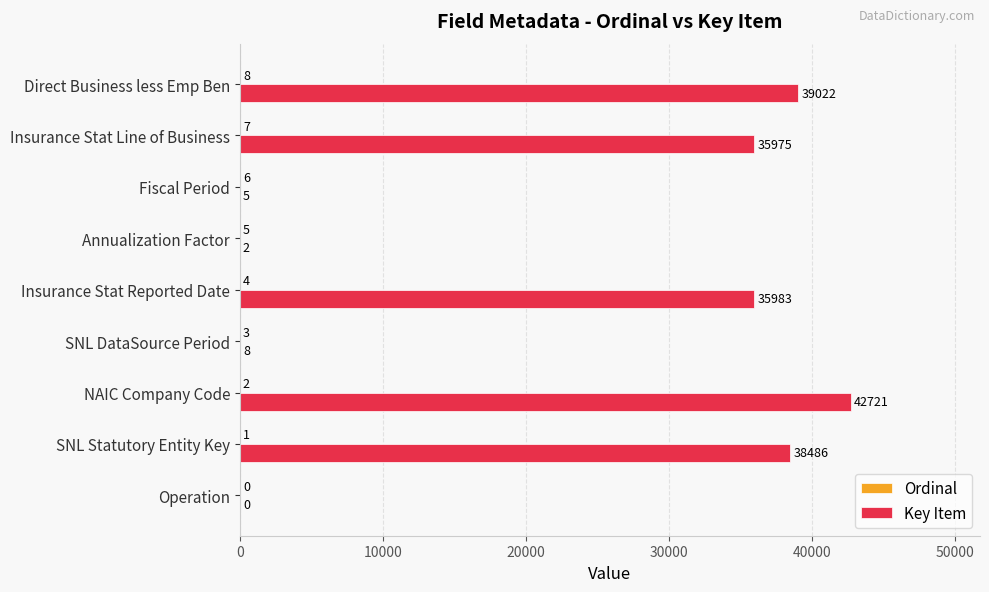

The value of Key Item at Direct Business less Emp Ben is 64505. True or false?

False